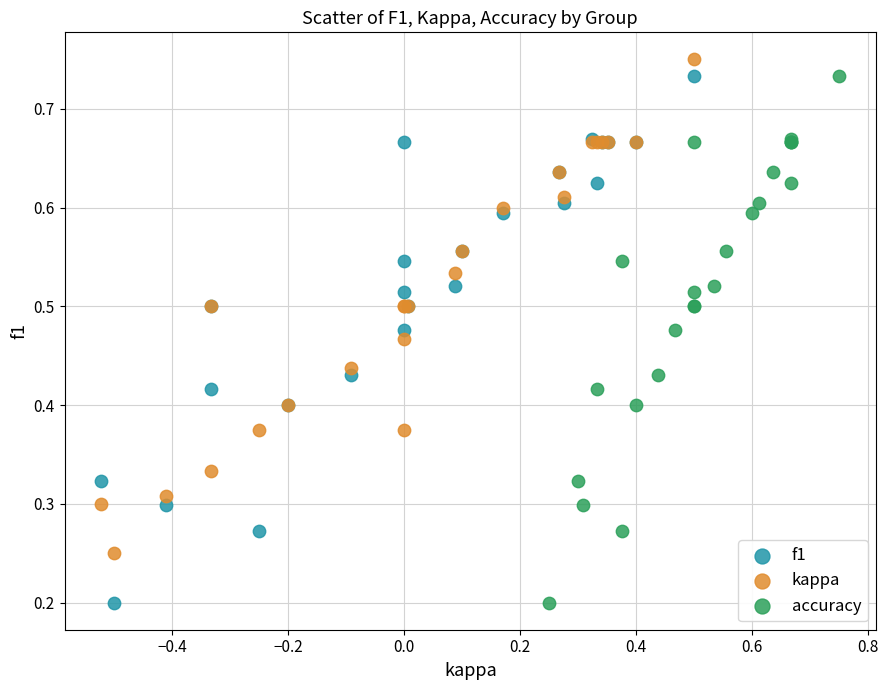

Which series reaches the maximum Y coordinate?

kappa